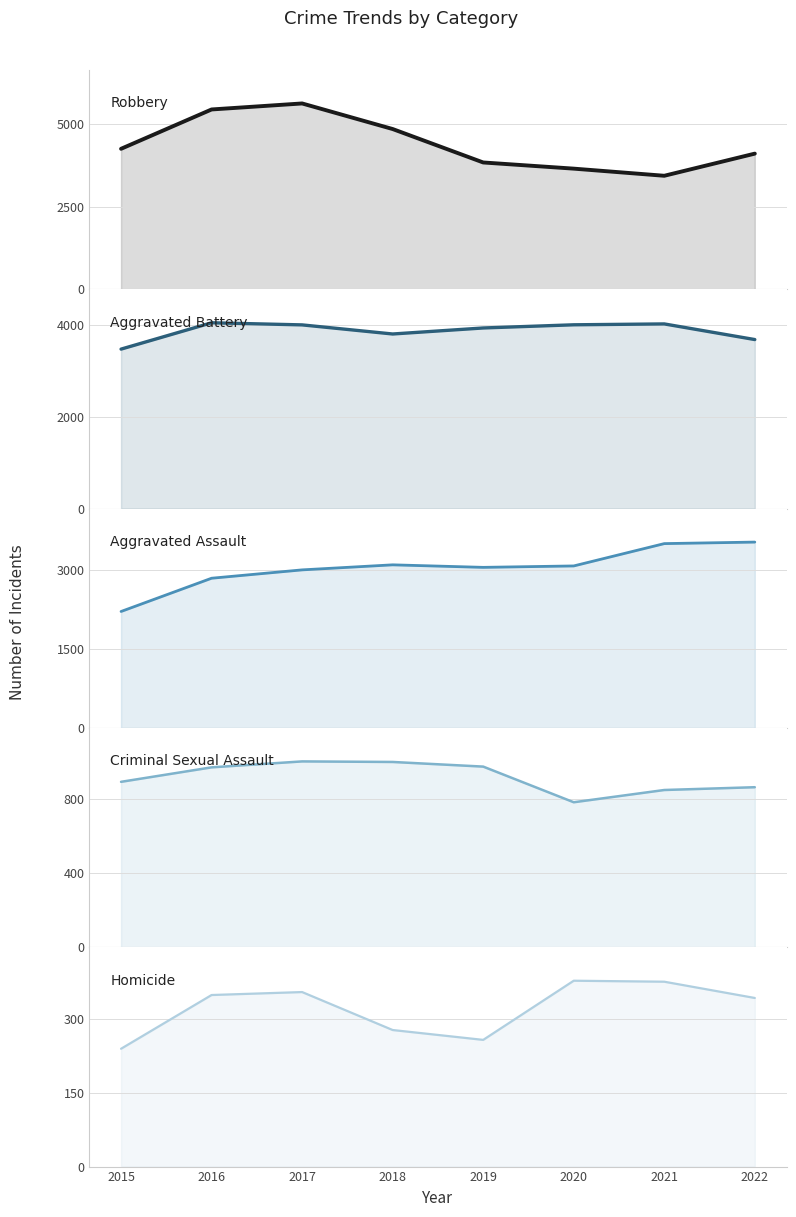

At which label is Homicide closest to 308?

2018